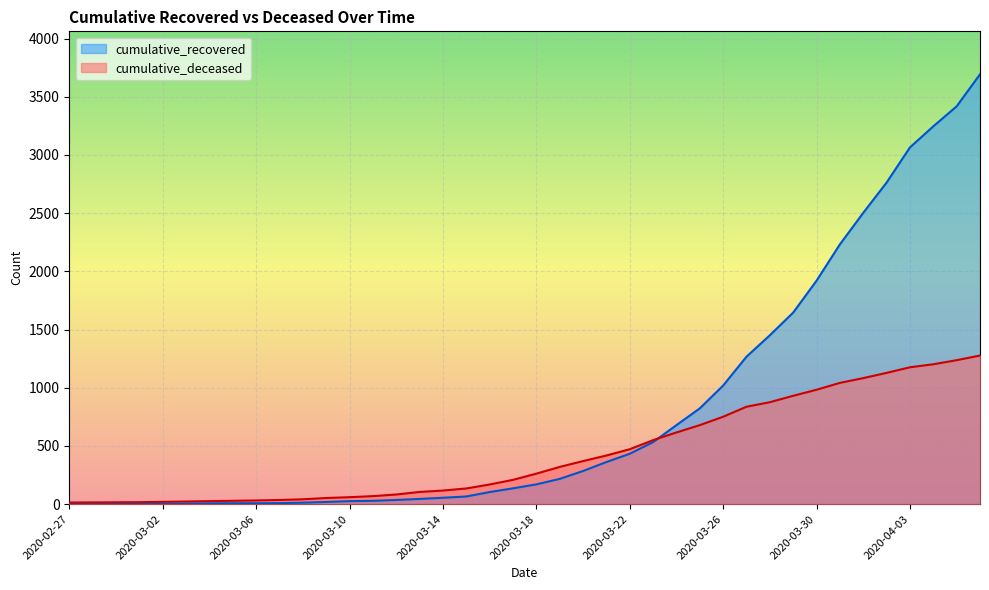

What is the difference between the maximum and minimum values in the cumulative_recovered series?

3691